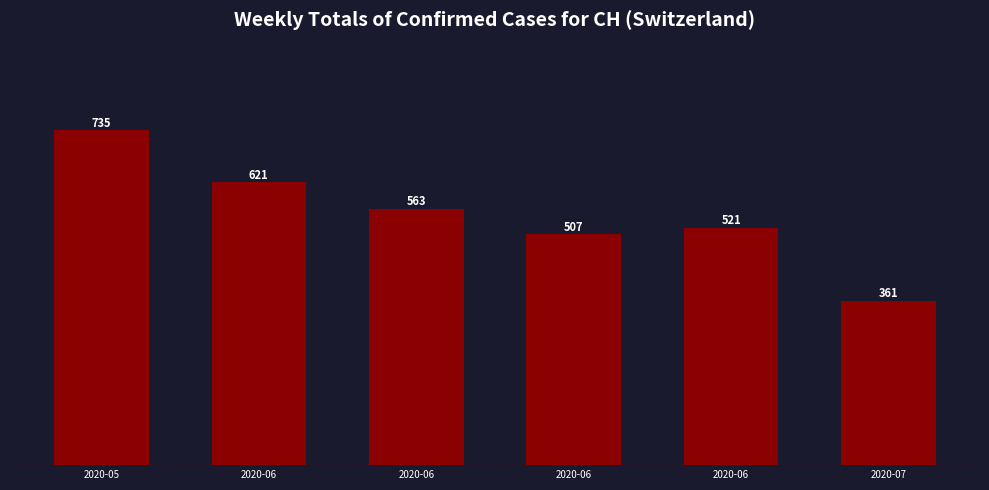

Reading right to left, list all the values displayed in this chart.

361	521	507	563	621	735